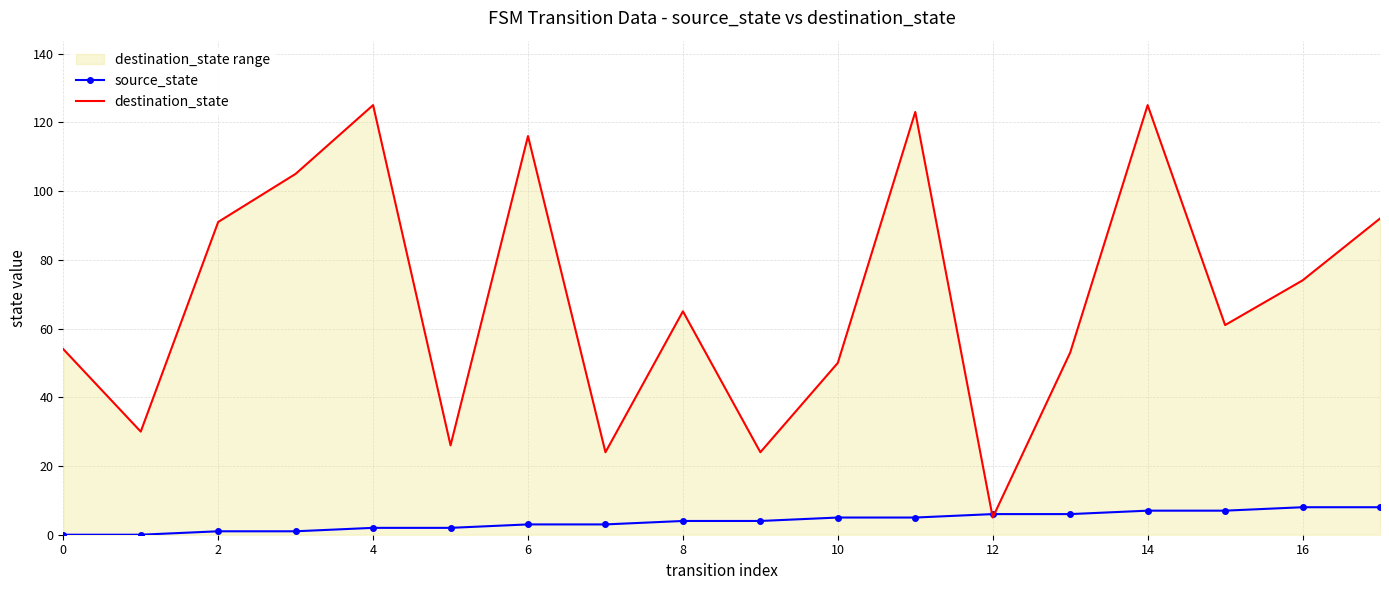

Which series has the largest range (max minus min)?

destination_state